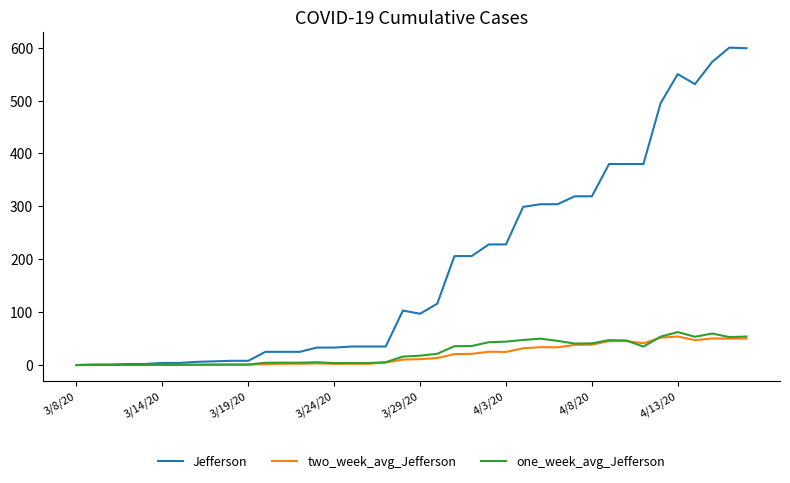

What is the difference between the second highest and minimum values in the Jefferson series?

599.0